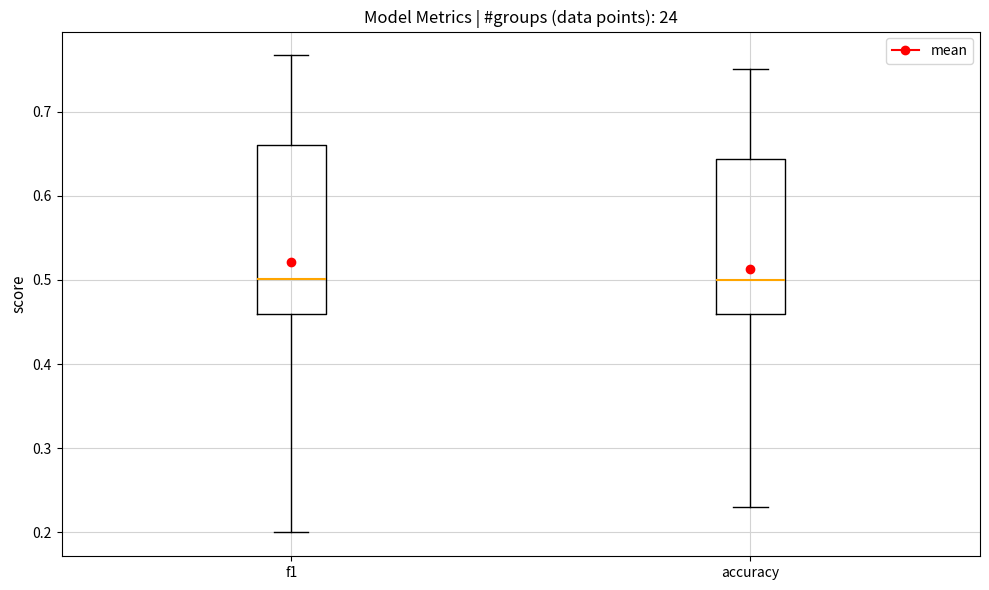

Reading left to right, transcribe this box plot: for each box, give where its median line is, the range the box spans, and where its two whiskers end, as read against the y-axis. The values are not printed on the chart, so give them approximately, as read against the axis.

f1: median 0.50, box 0.46 to 0.66, whiskers 0.20 to 0.77
accuracy: median 0.50, box 0.46 to 0.64, whiskers 0.23 to 0.75